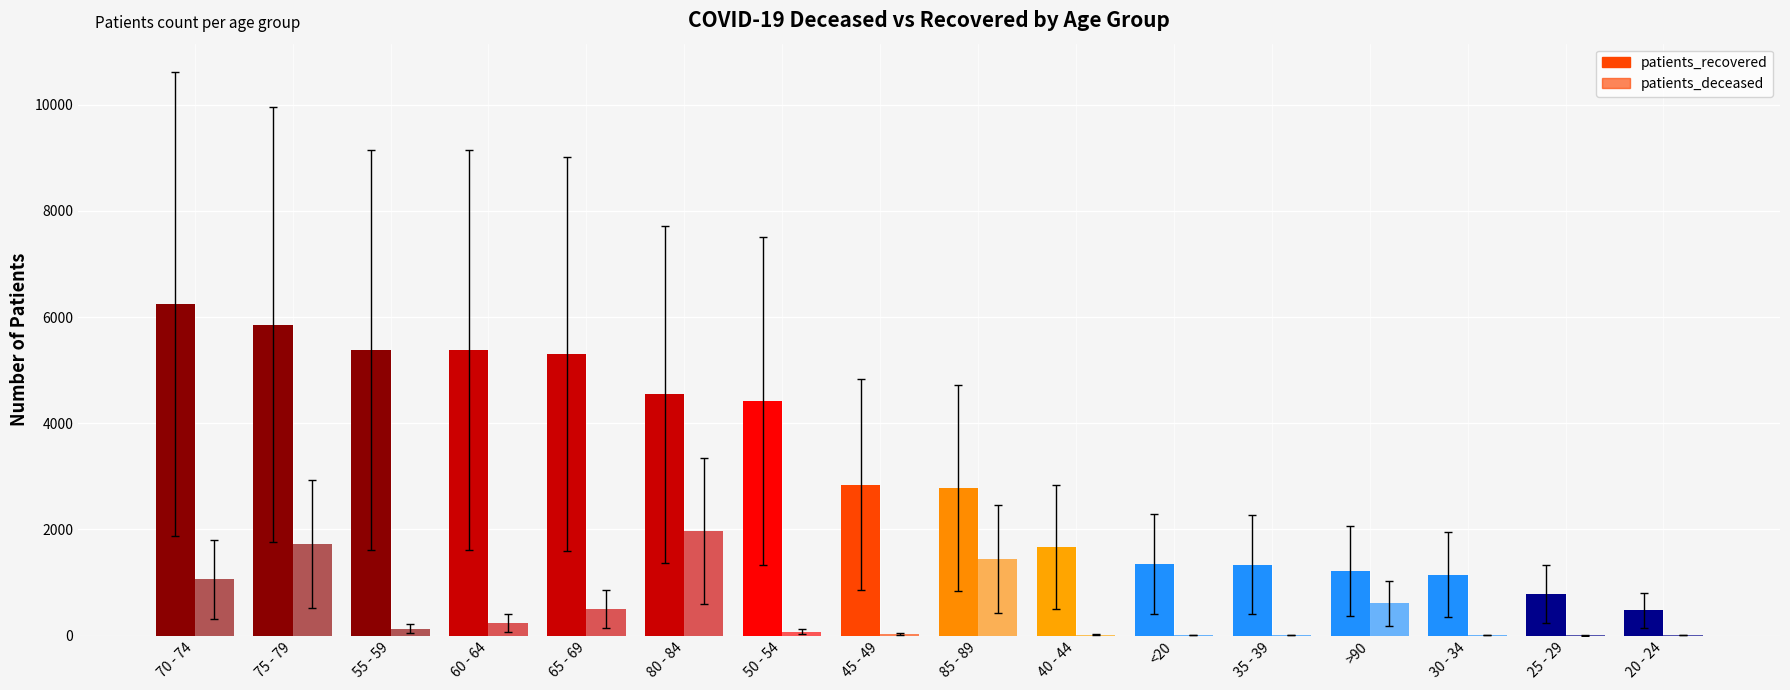

How many data points does each series have?

16